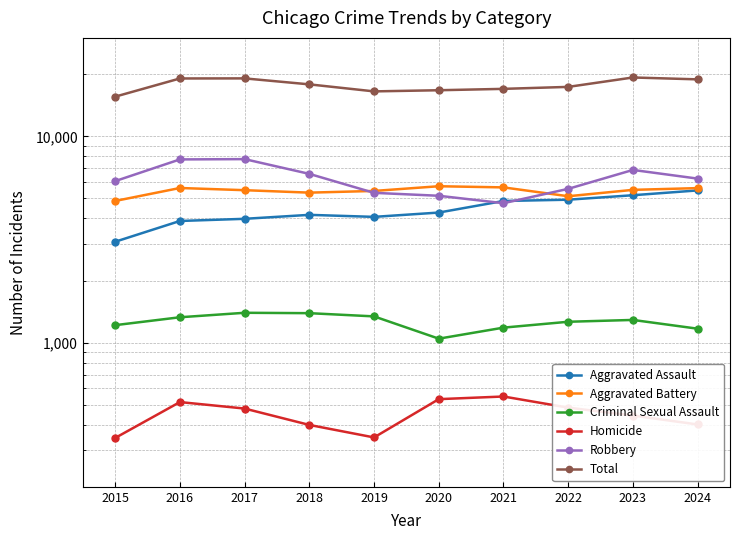

True or false: Criminal Sexual Assault and Robbery cross at least once.

False